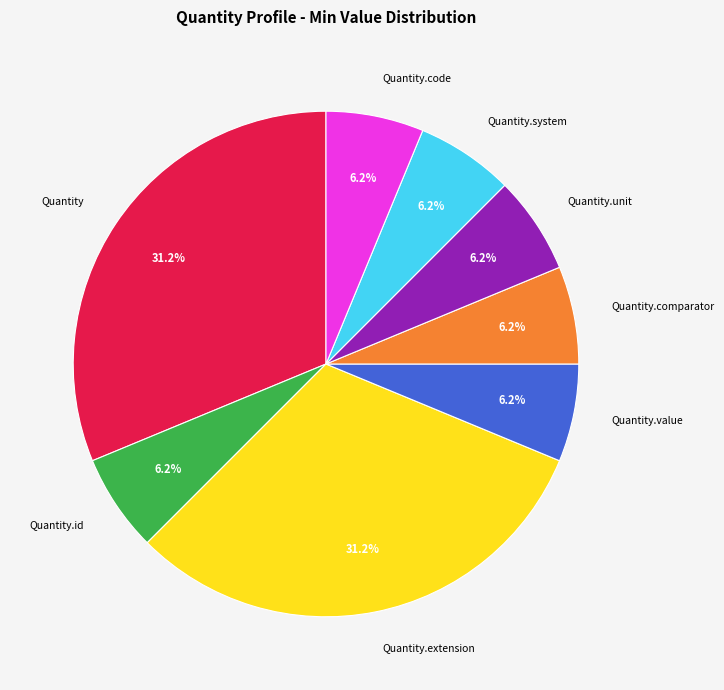

To the nearest percent, what portion does Quantity.code represent?

6%